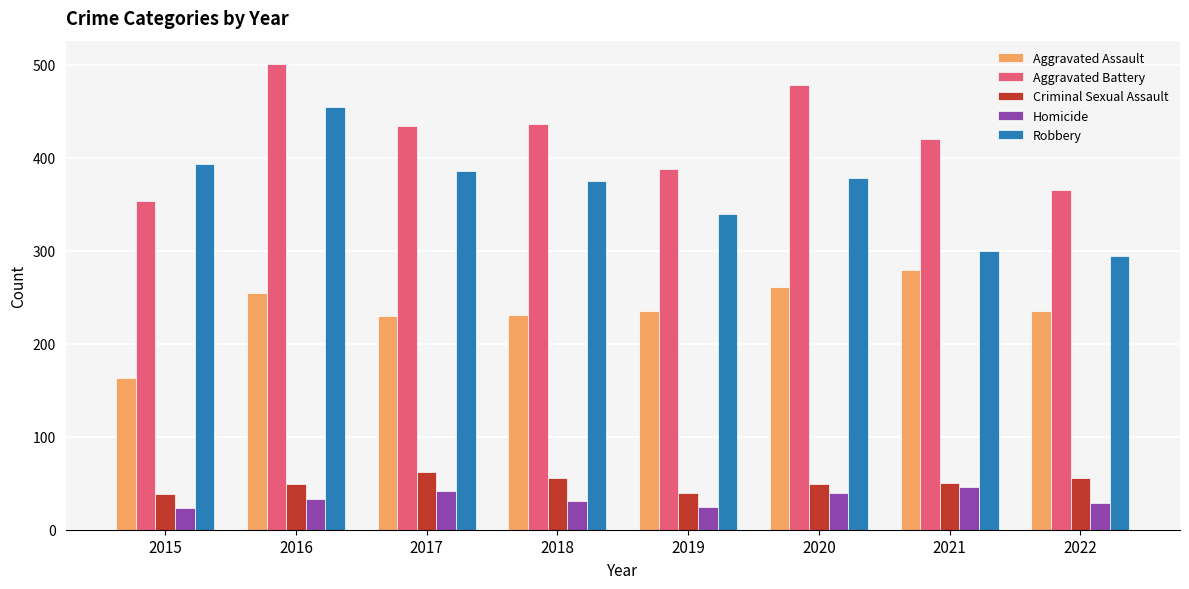

Which series has the widest spread of values?

Robbery